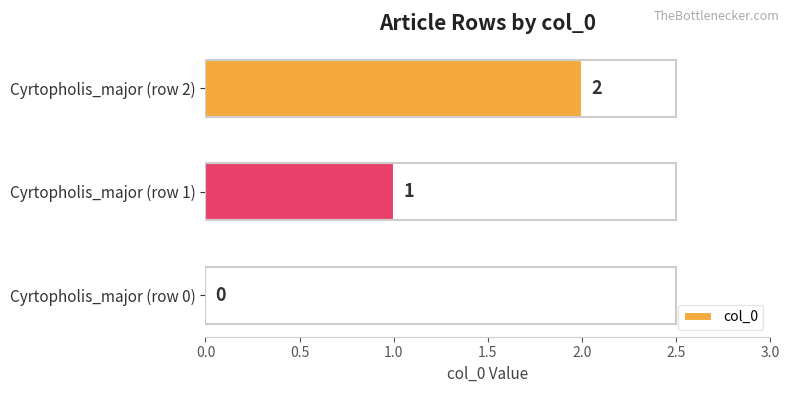

What is the change in value from Cyrtopholis_major (row 1) to Cyrtopholis_major (row 2)?

+1